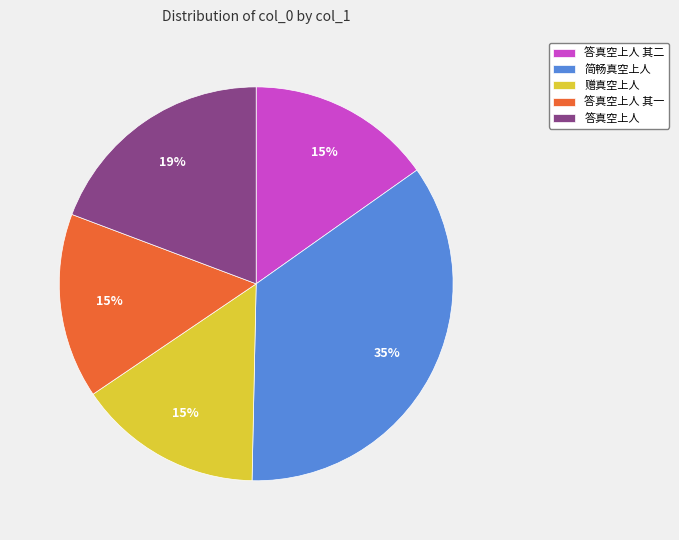

To the nearest percent, what is the difference between the 答真空上人 其二 and 答真空上人 slice percentages?

4%